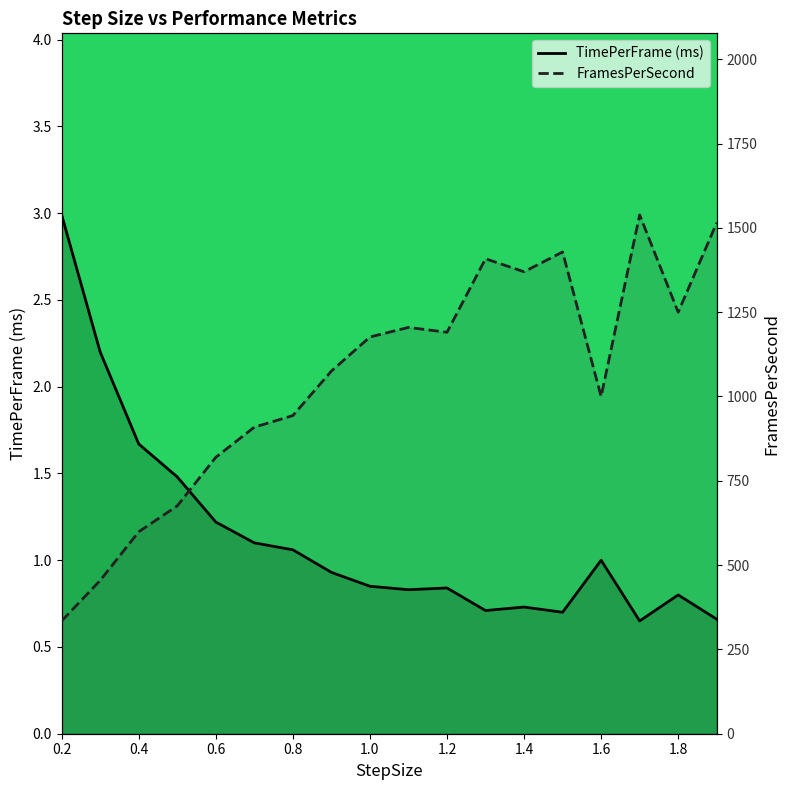

What is the value of the TimePerFrame (ms) point at the 3rd from the left?

1.7